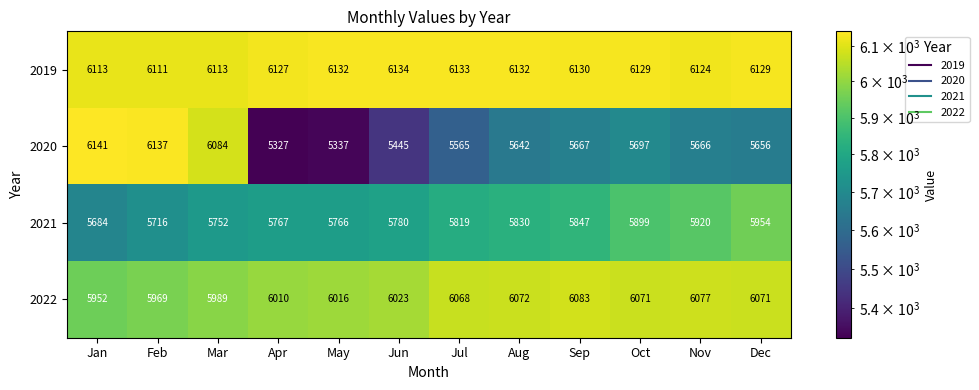

What is the maximum value shown in the chart?

6141